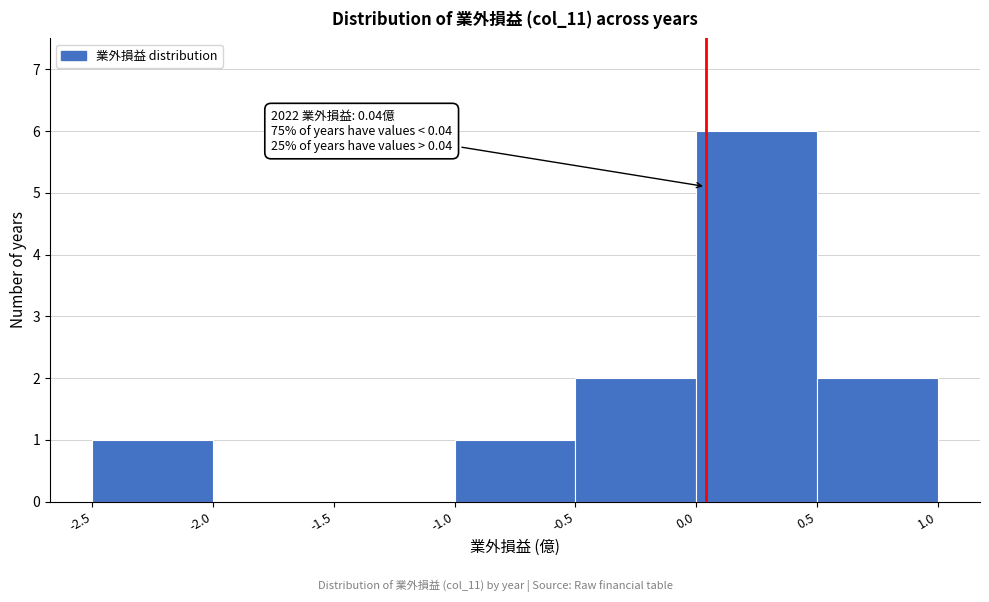

Over which range of the x-axis is the bar tallest?

0.0 to 0.5